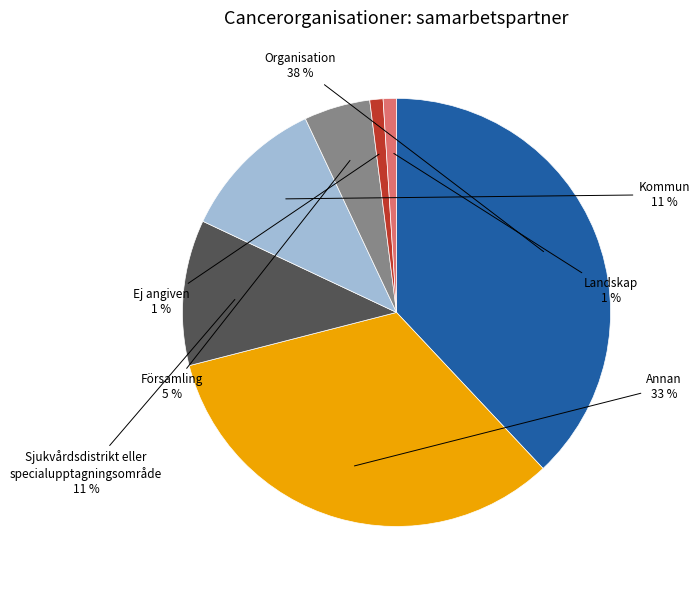

How many slices are in this pie chart?

7